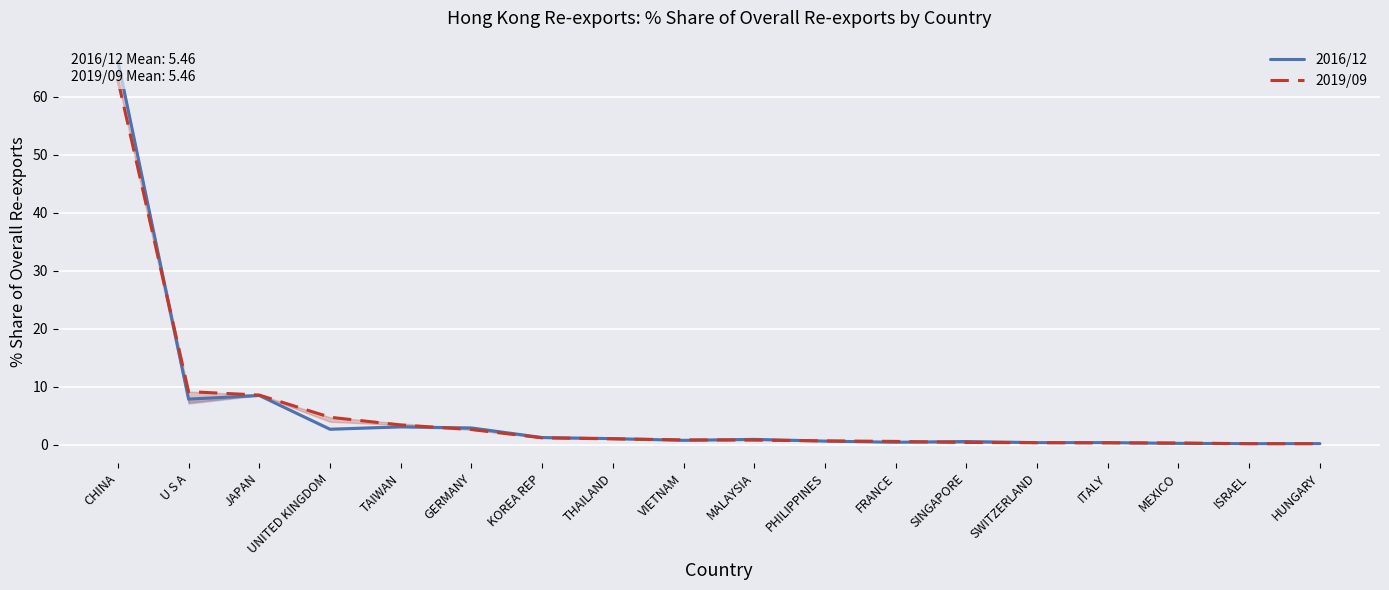

Reading left to right, extract all data points from this chart.

2016/12: 66.2	7.9	8.5	2.7	3.1	2.9	1.2	1.1	0.8	0.9	0.6	0.4	0.6	0.4	0.4	0.2	0.2	0.2
2019/09: 62.9	9.2	8.6	4.7	3.4	2.6	1.2	1.0	0.8	0.8	0.7	0.6	0.4	0.4	0.3	0.3	0.2	0.2